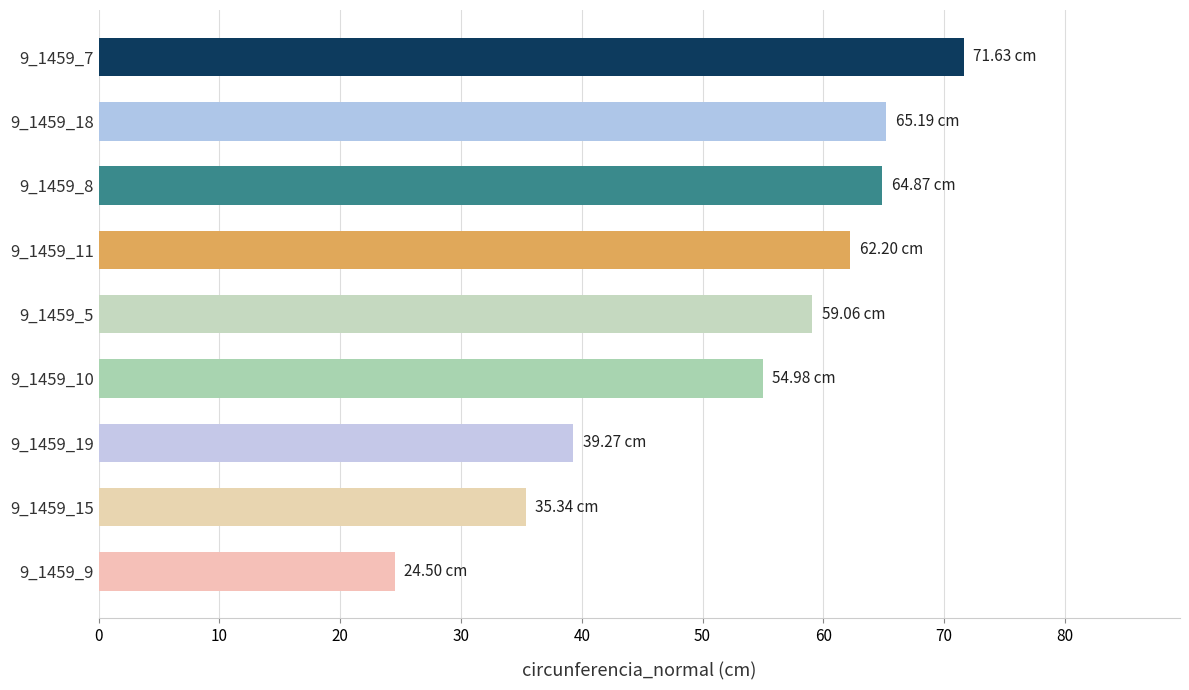

What is the sum of all values?

477.0